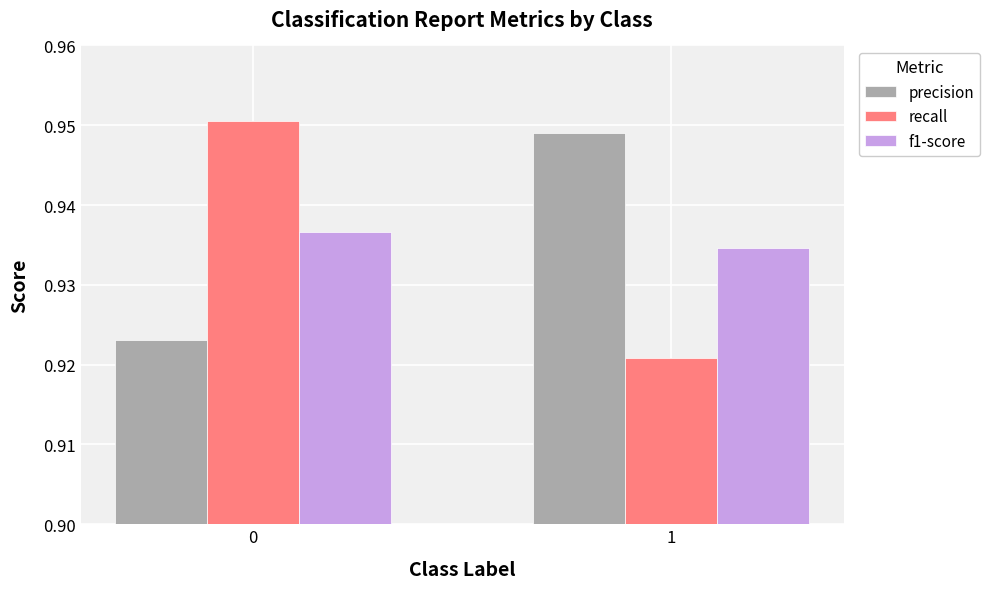

Count the number of categories in the chart.

2